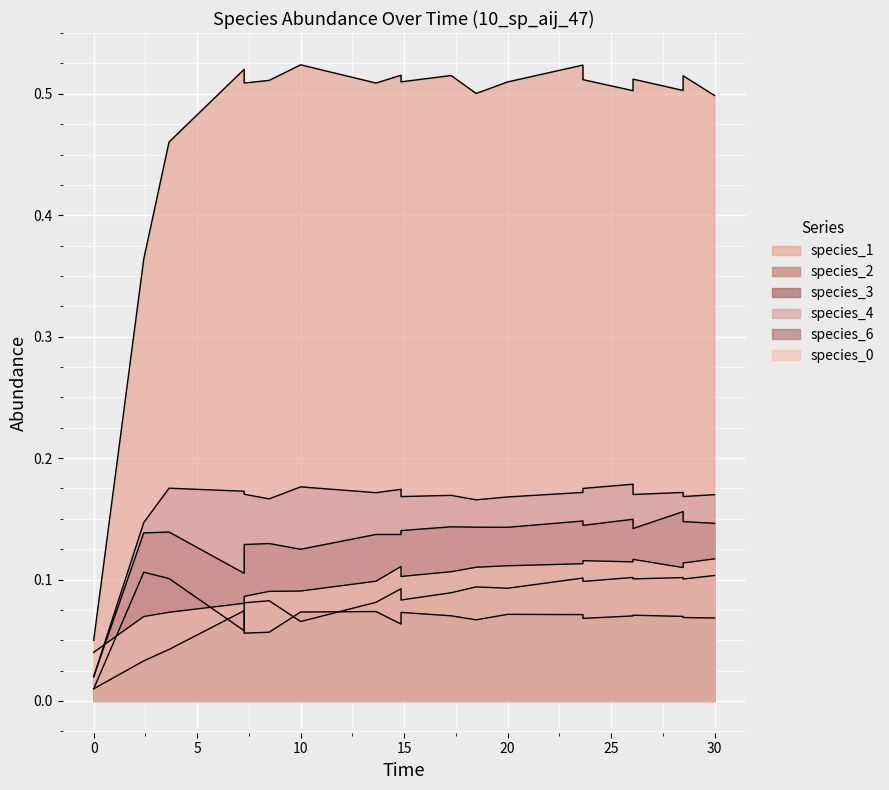

What value does the species_0 series have at 4?

0.1